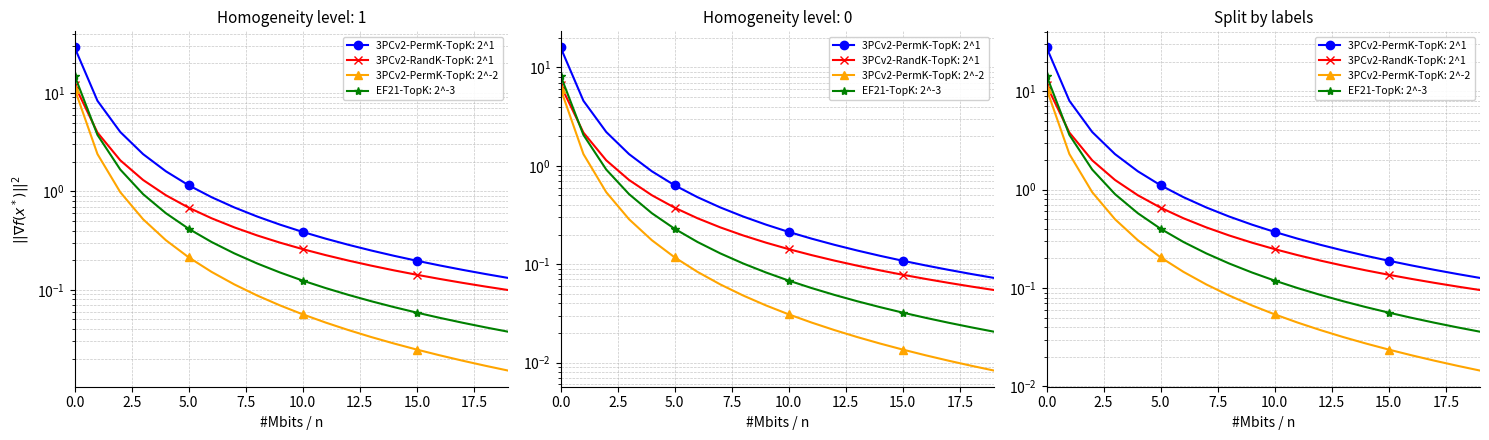

At which label is EF21-TopK: 2^-3 closest to 3?

2.5